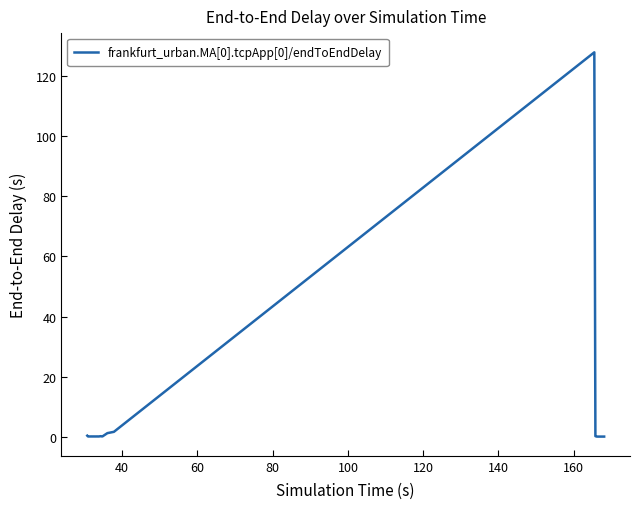

What is the greatest value displayed?

127.7